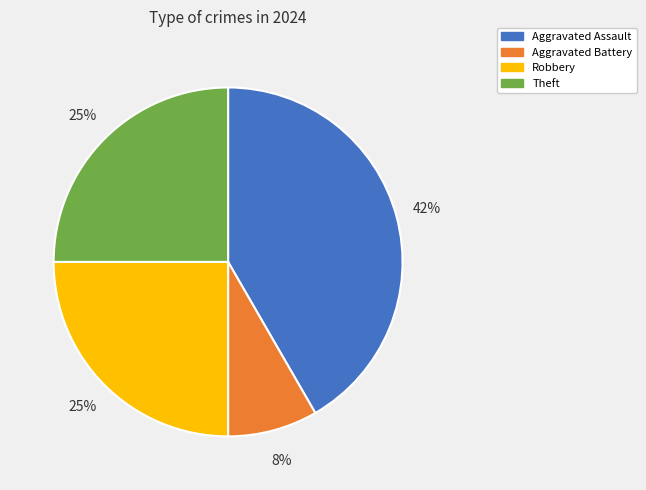

To the nearest percent, what percentage of the pie is Robbery?

25%